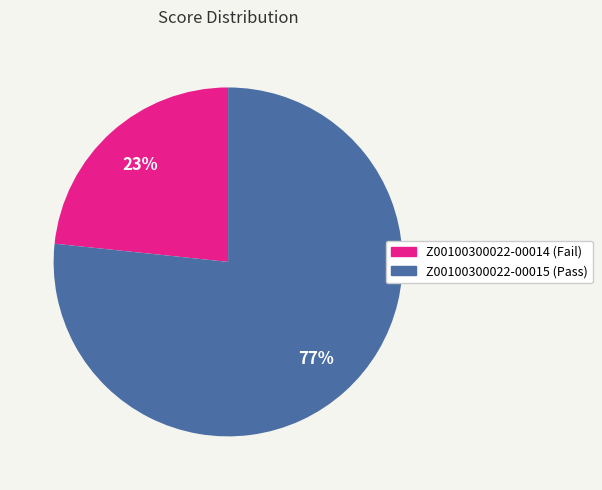

Which category has the biggest portion of the pie?

Z00100300022-00015